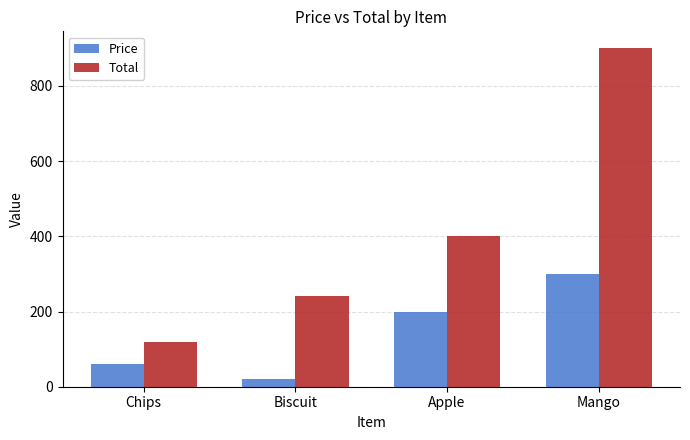

Count the Price values in the range 60 to 300.

3